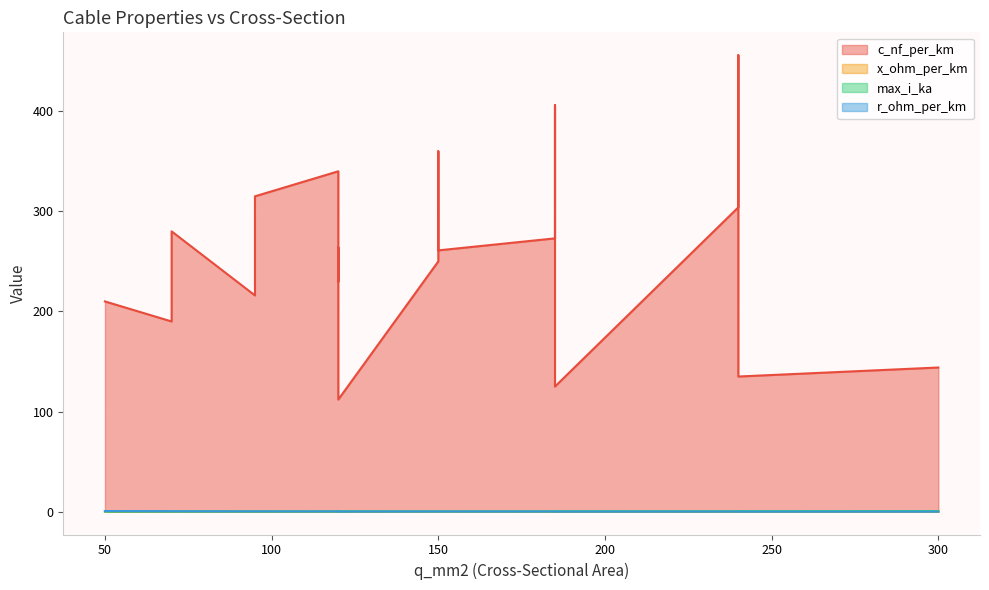

What is the average value of the x_ohm_per_km series?

0.1